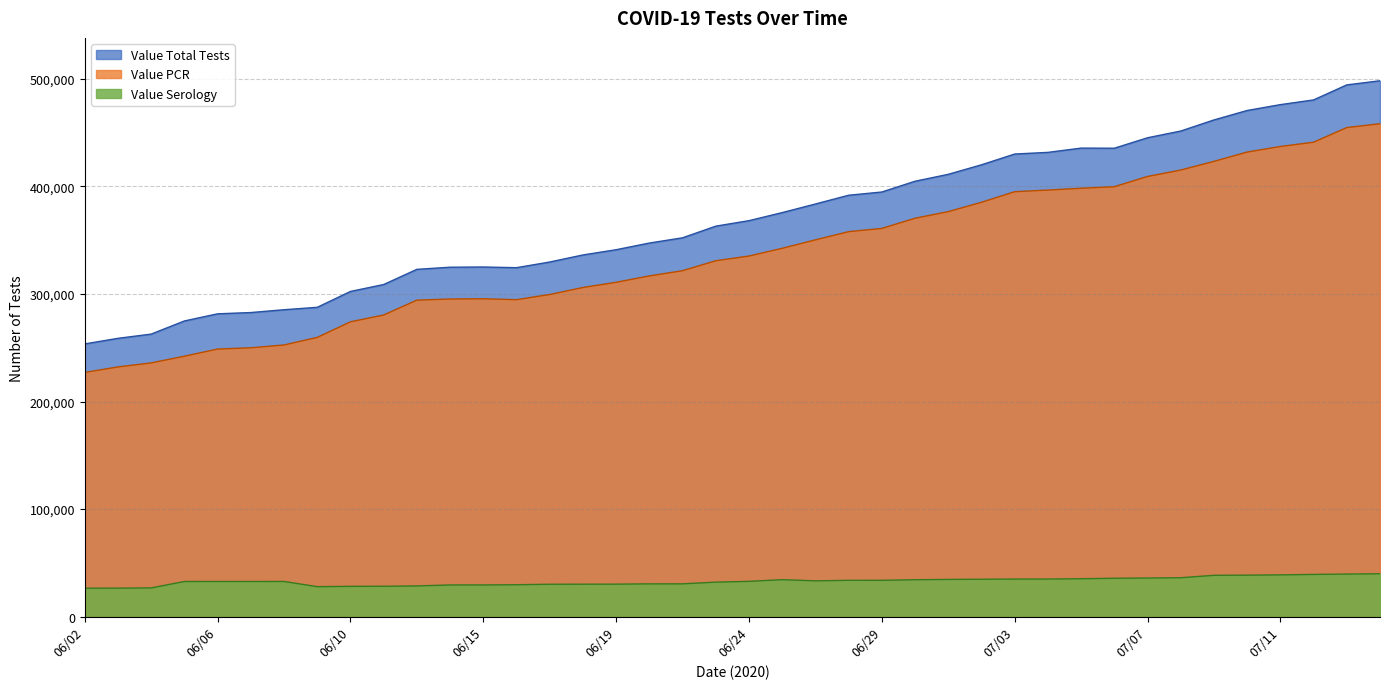

What is the average value of the Value Serology series?

32933